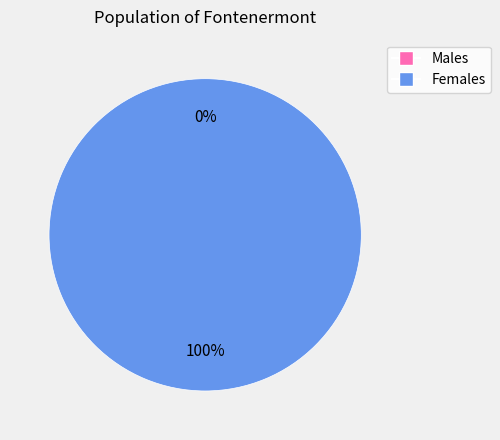

Is it true that 0 is 0% of the pie?

True